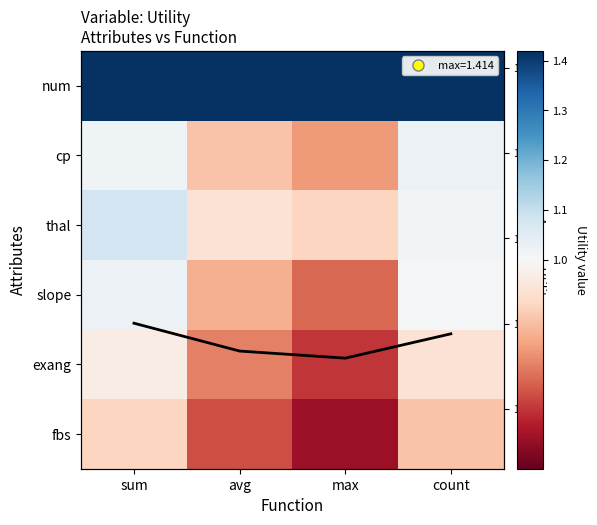

What is the total value across all series at sum?

6.5